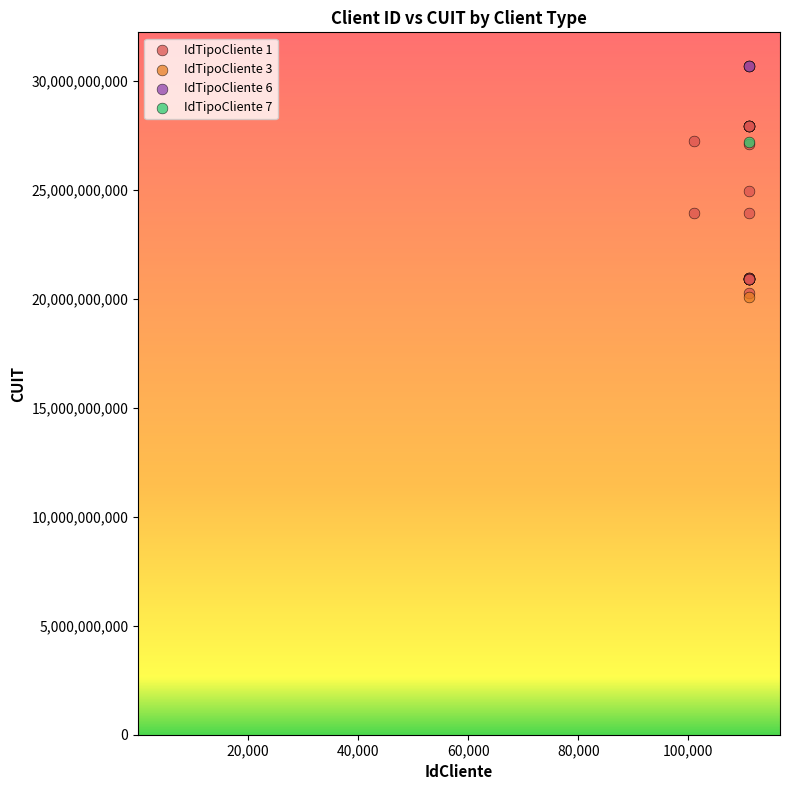

What are all the series names shown in the legend?

IdTipoCliente 1, IdTipoCliente 3, IdTipoCliente 6, IdTipoCliente 7